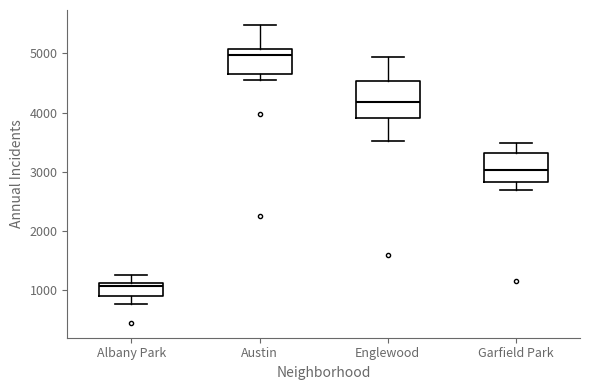

Where does the lower whisker of the box for Albany Park end on the y-axis? The values are not printed on the chart, so give them approximately, as read against the axis.

800